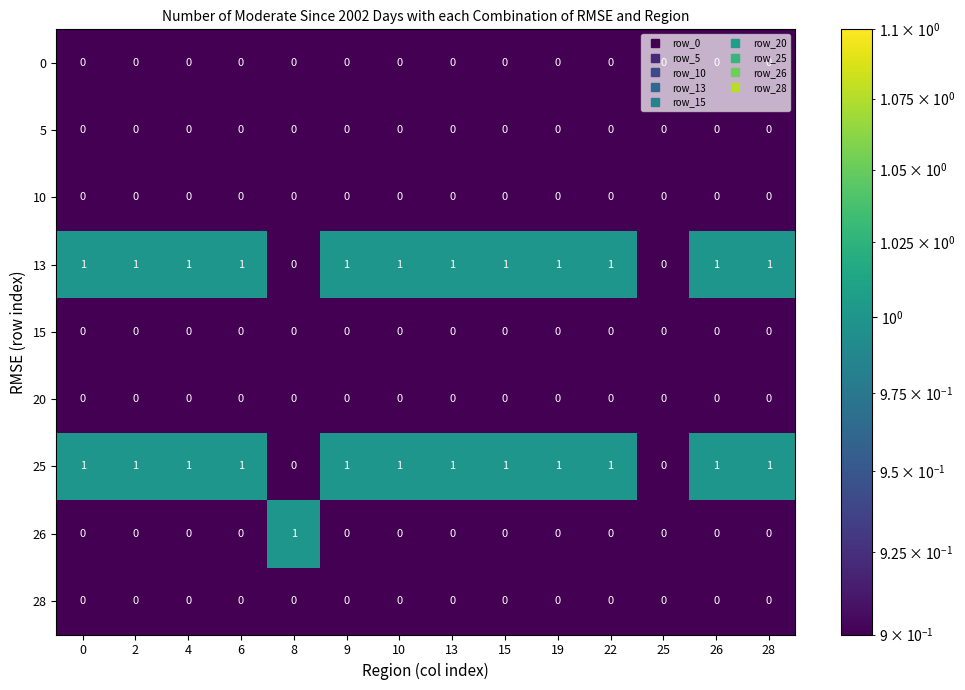

Is the value of 0 at 10 greater than the value of 13 at 10?

No